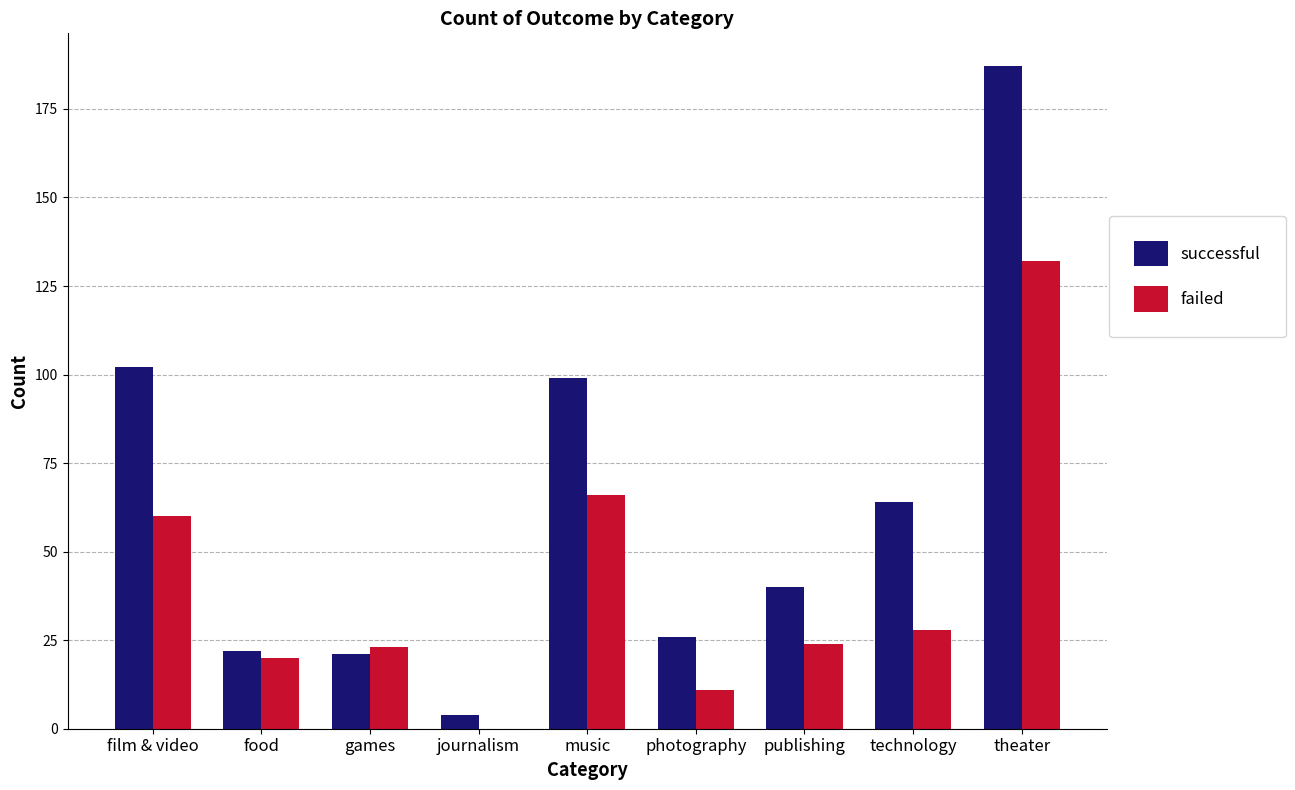

The successful series shows 40 at publishing. True or false?

True